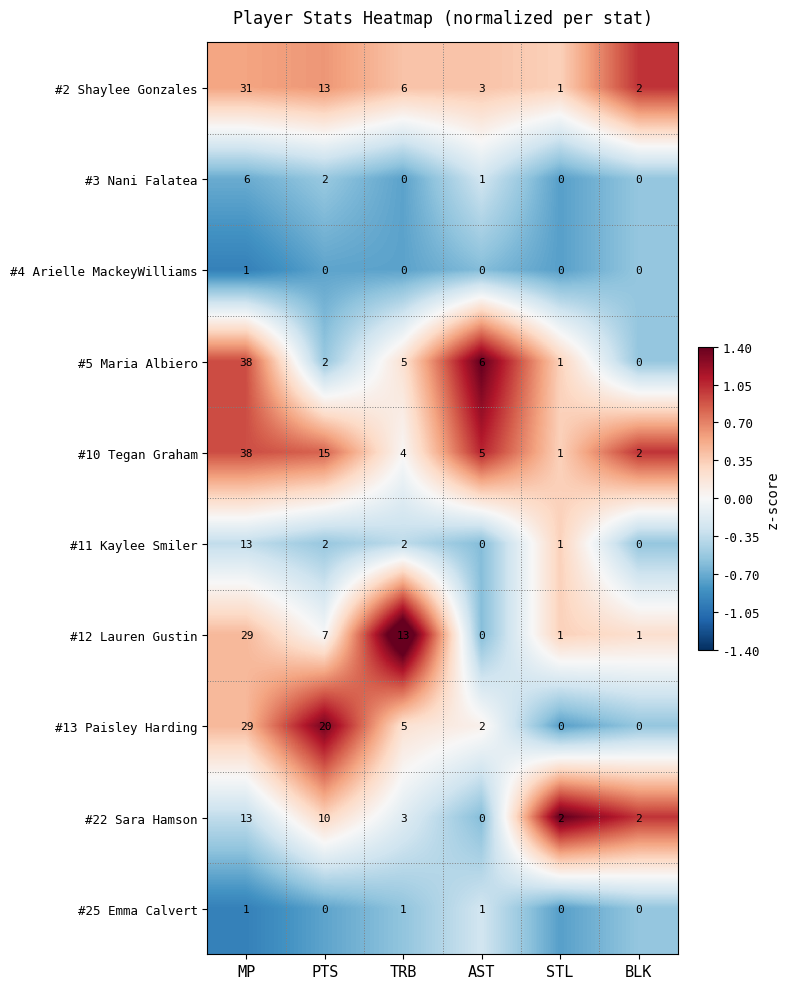

Count the #25 Emma Calvert values in the range 0 to 1.

6